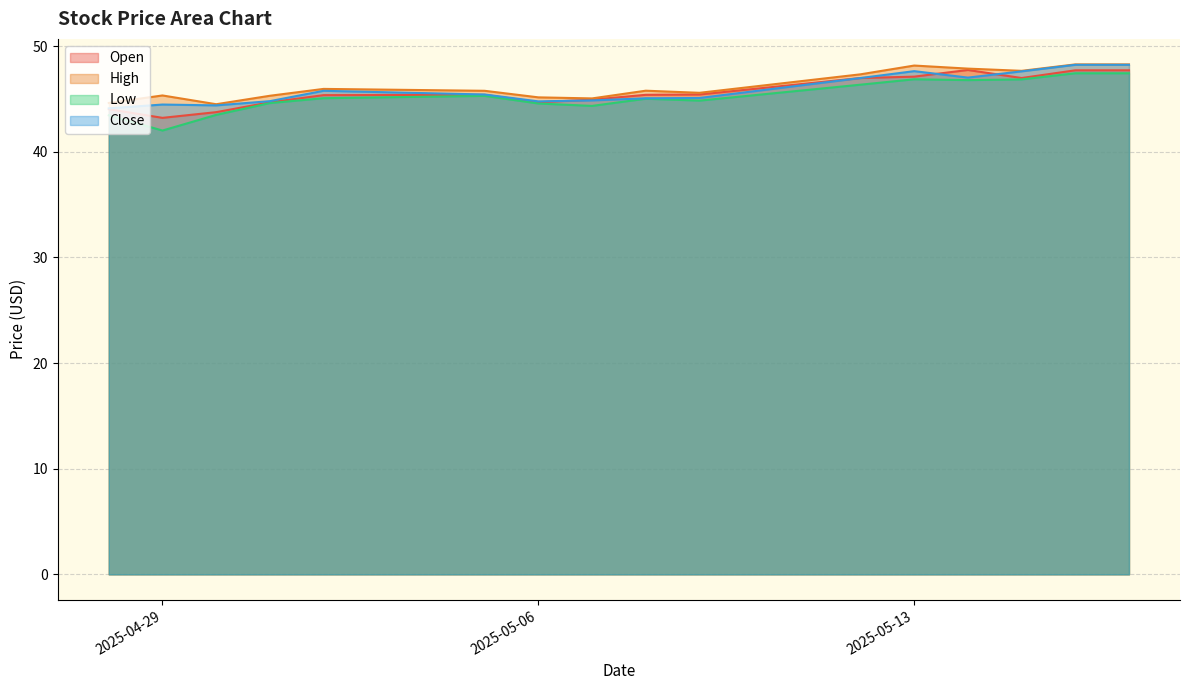

At which label does Low reach its peak?

2025-05-17